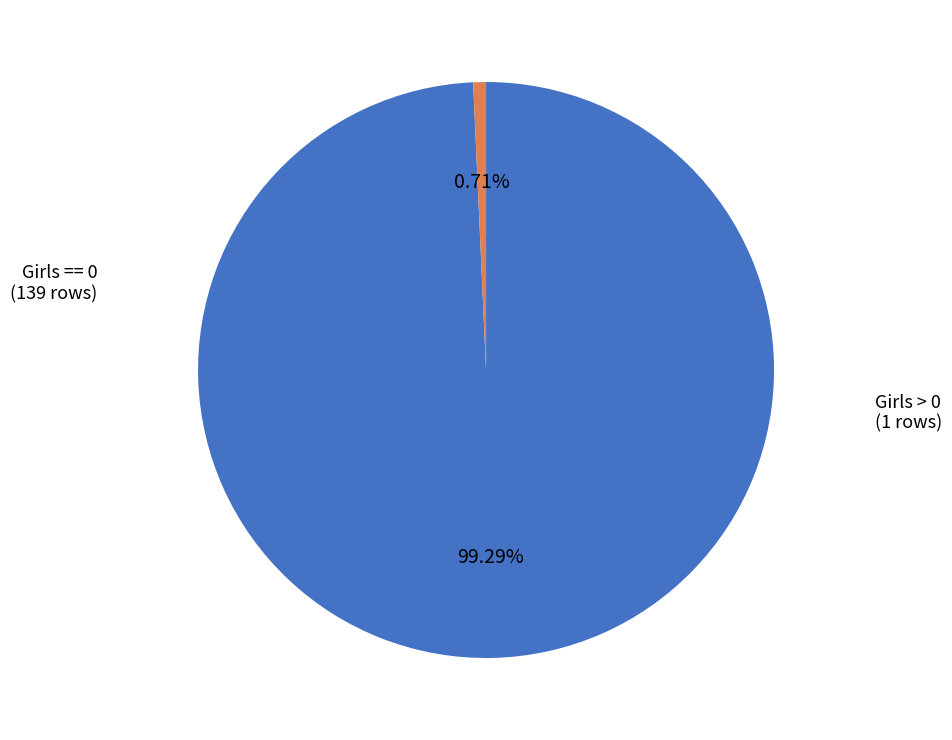

Does any single category account for the majority?

Yes